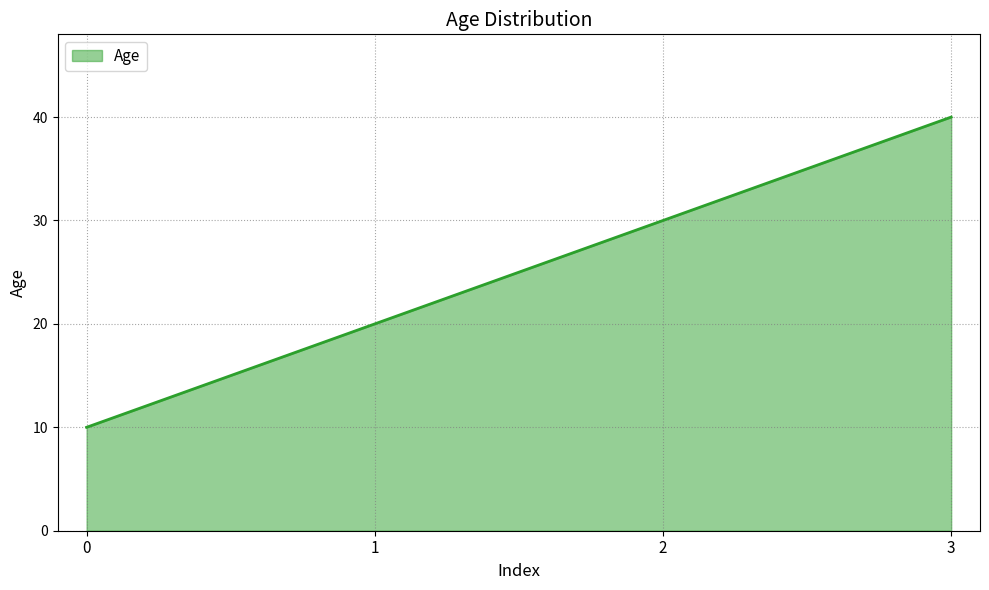

True or false: the data has more than 1 interior local peaks.

False